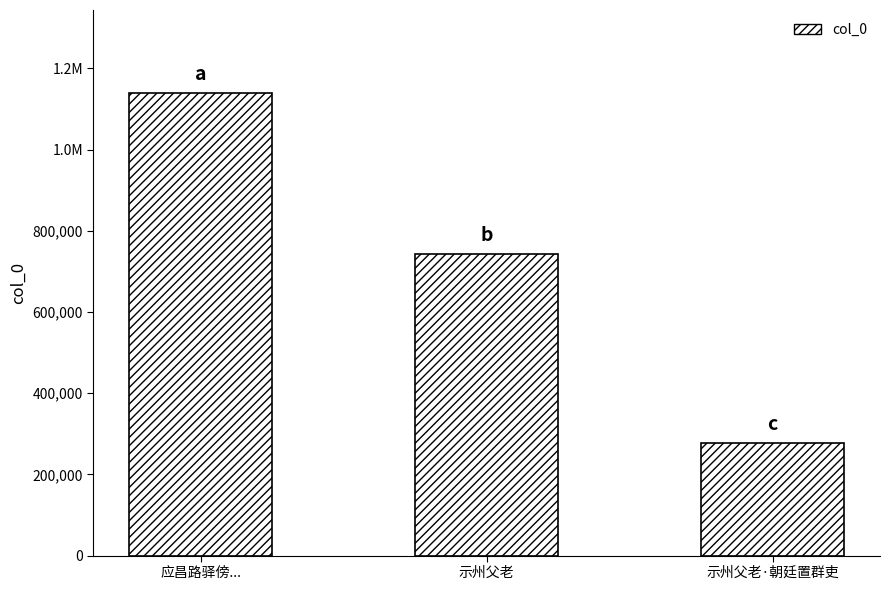

Are the bars grouped side by side (vs. stacked)?

No